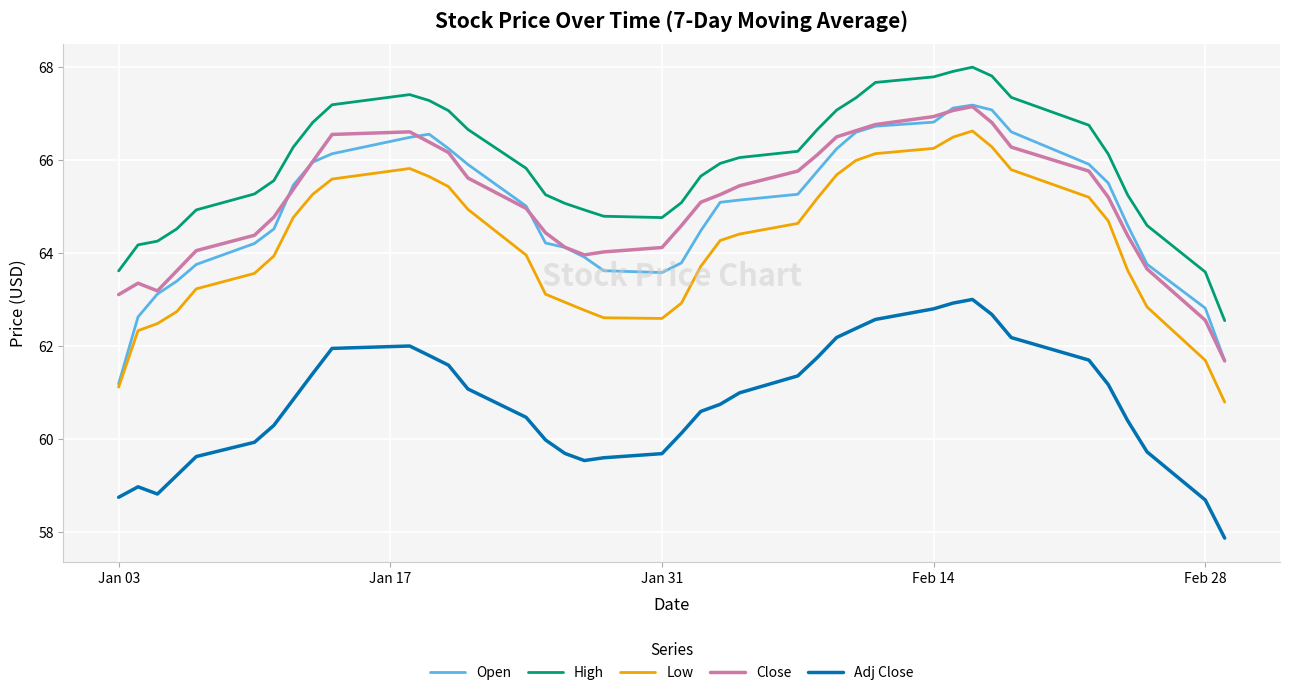

What is the highest value of the High series?

68.0